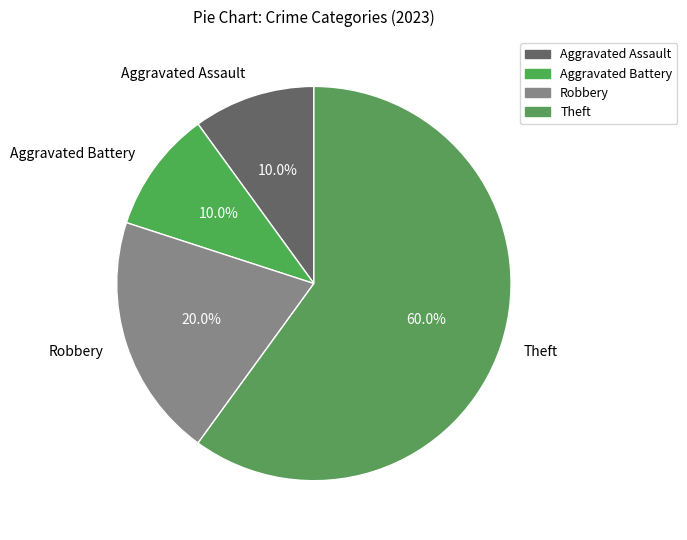

What is the ratio of the value at Theft to the value at Robbery?

3.0